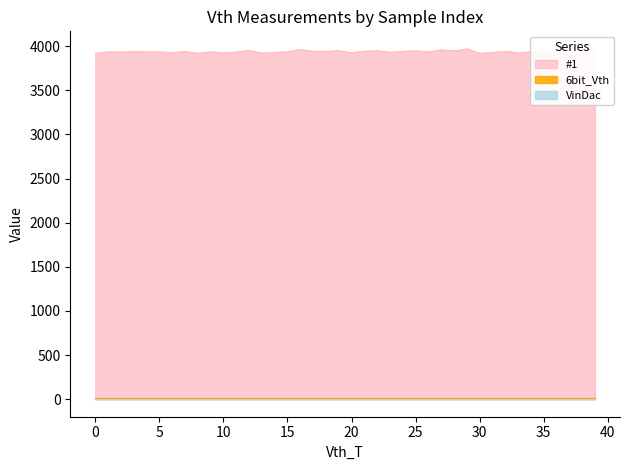

How many lines are shown in the chart?

3